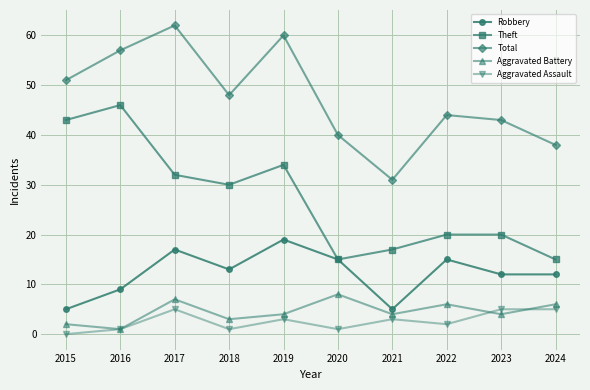

The Aggravated Battery series shows 1 at 2019. True or false?

False